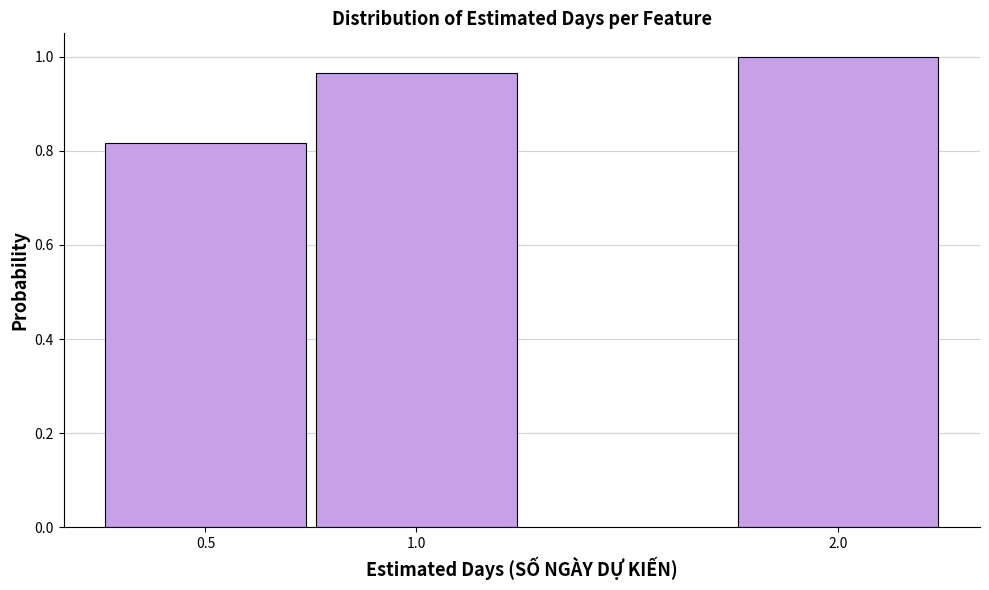

Is it true that the value at 0.5 is 0.2?

False